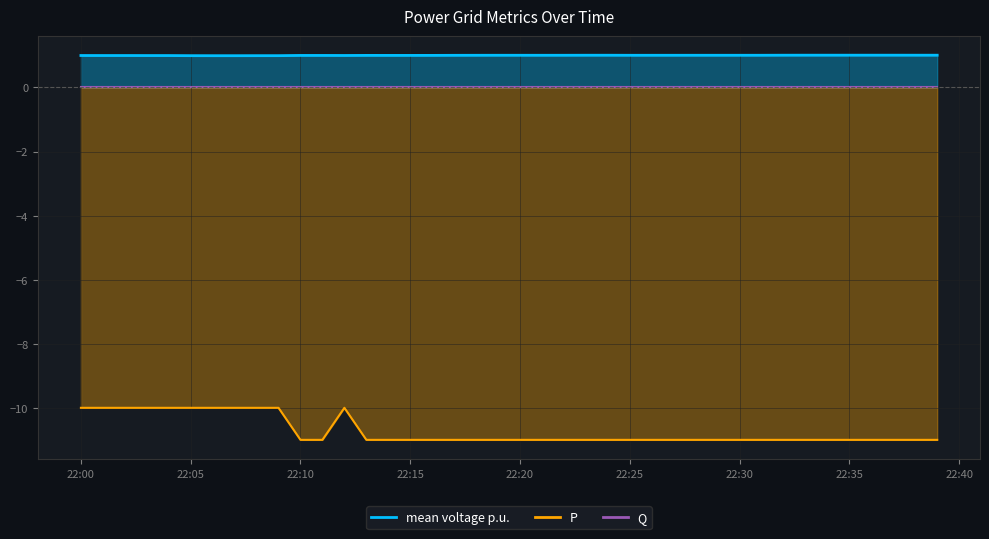

How many values in the mean voltage p.u. series exceed 1?

29